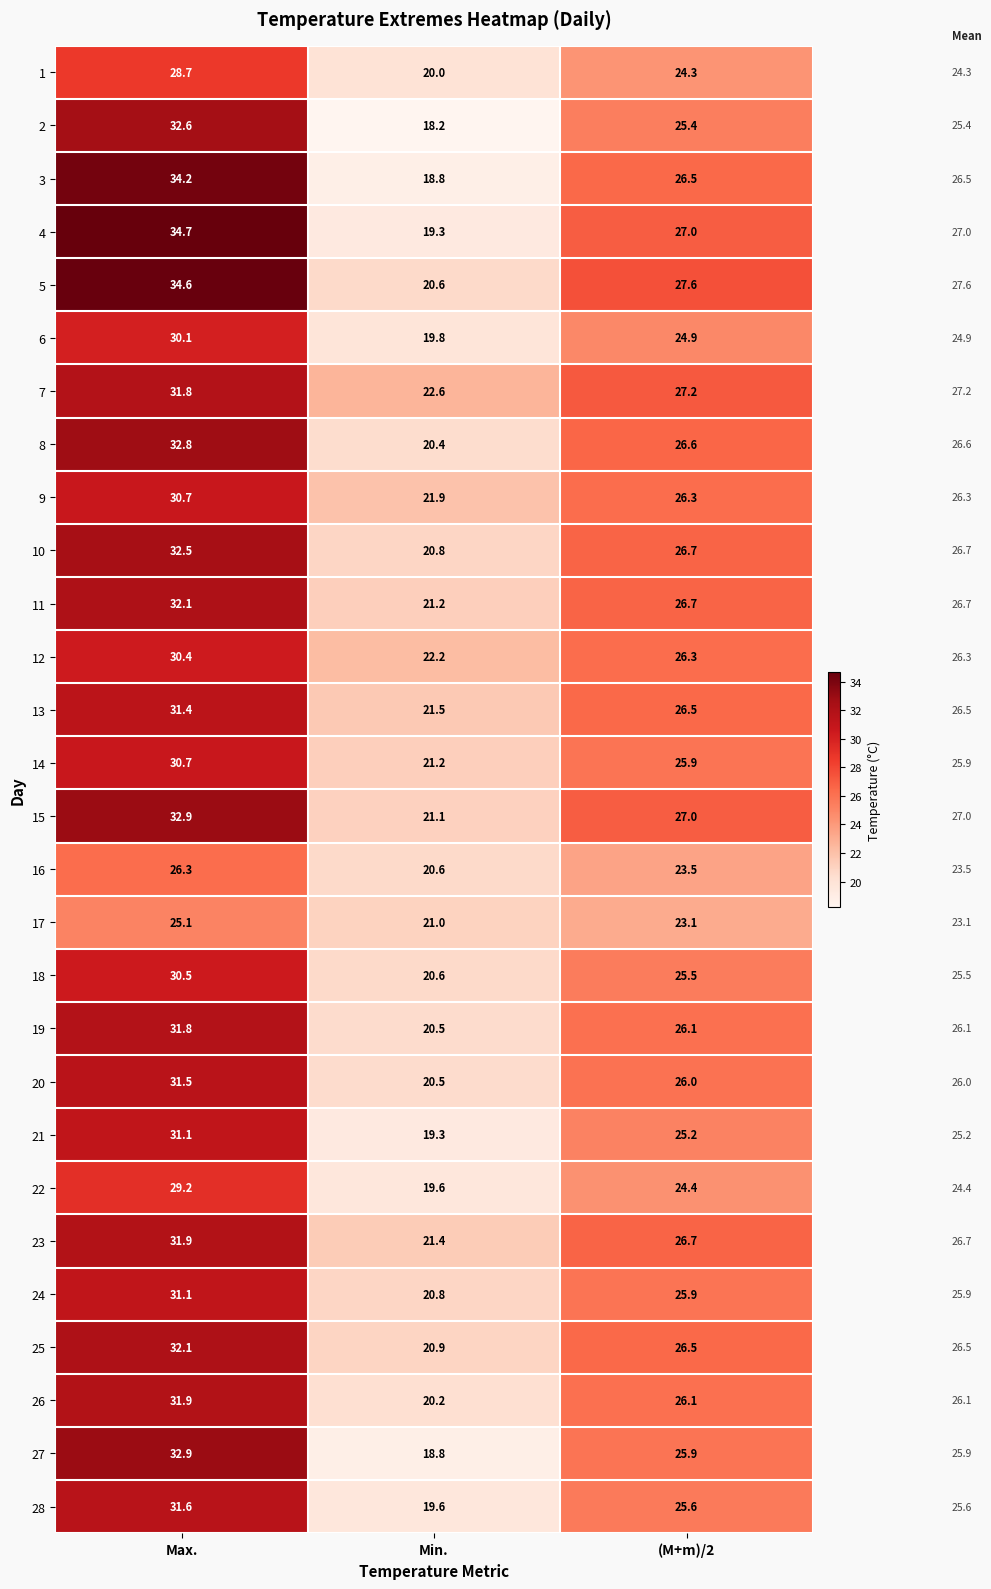

Where is 23 nearest to the value 26?

(M+m)/2